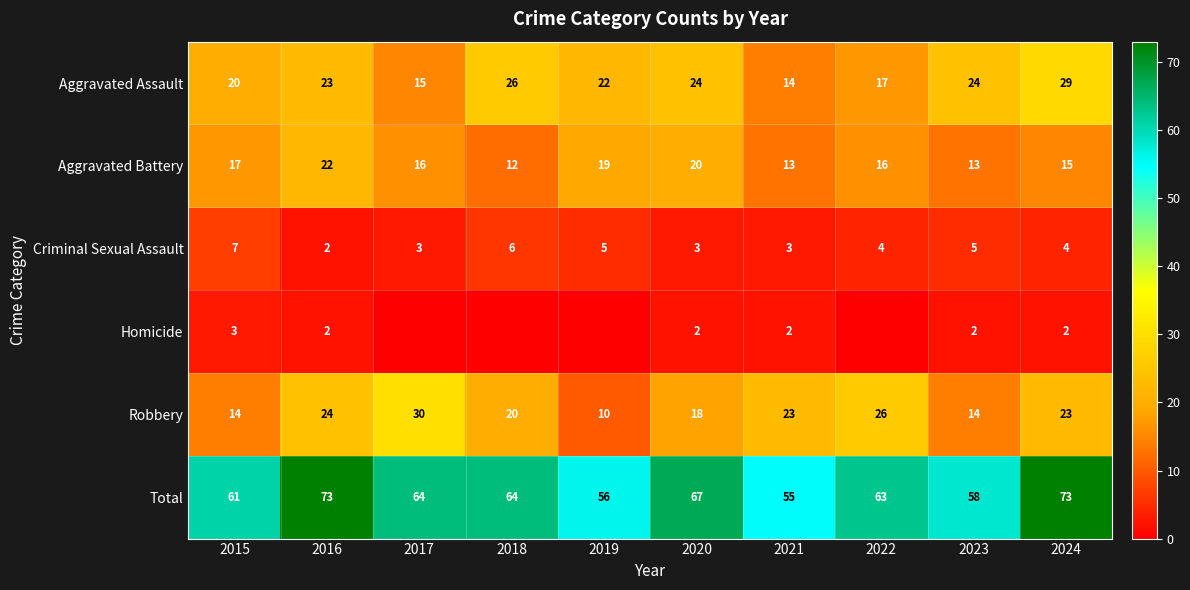

The Homicide series shows 1 at 2024. True or false?

False